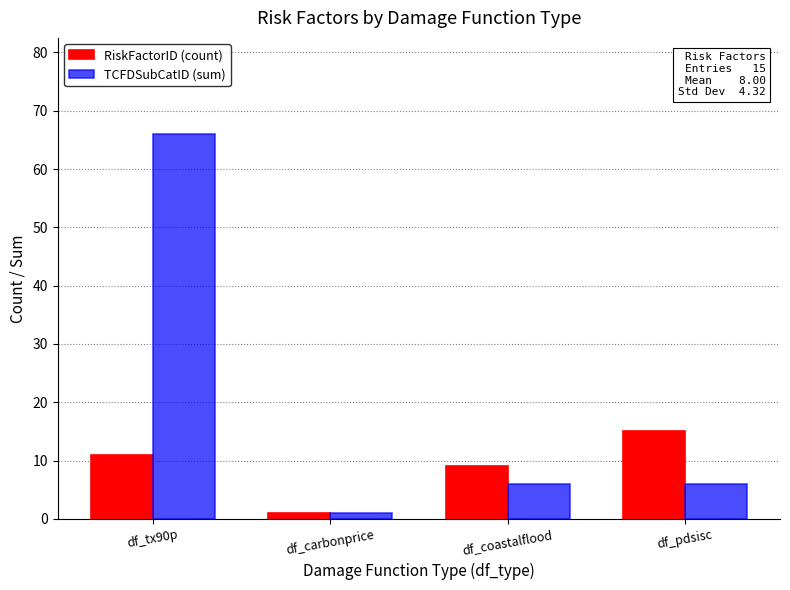

What position from the right is df_coastalflood?

2